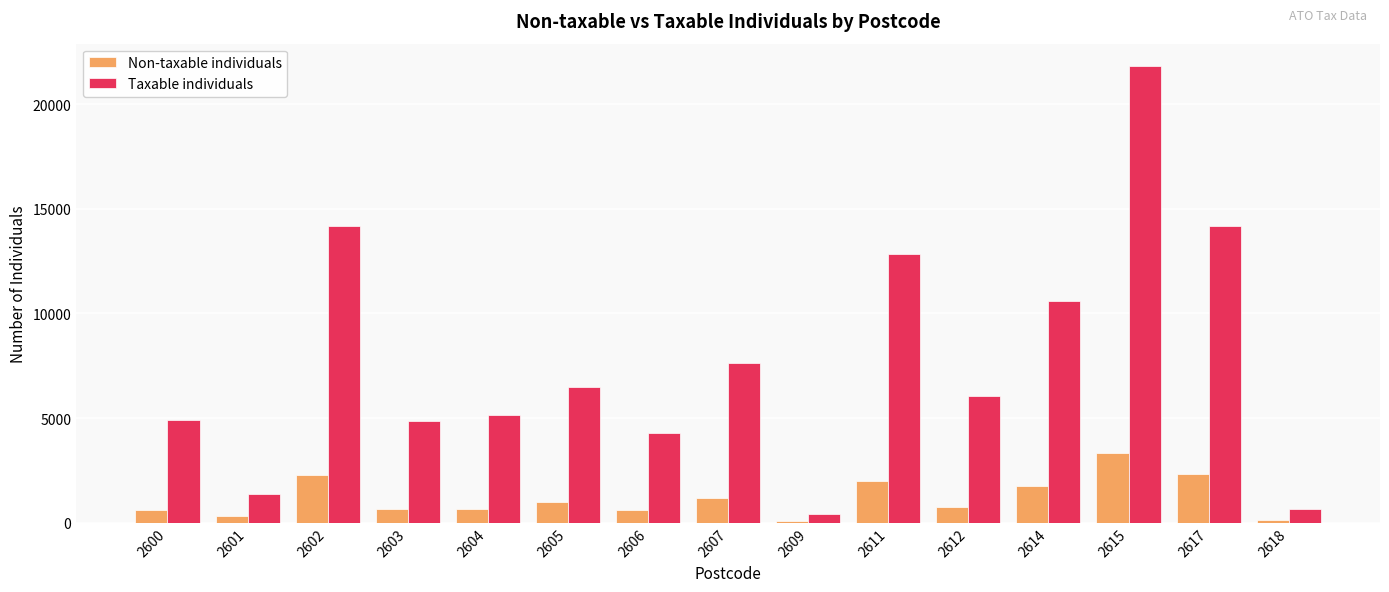

How many bars are there in each group?

2